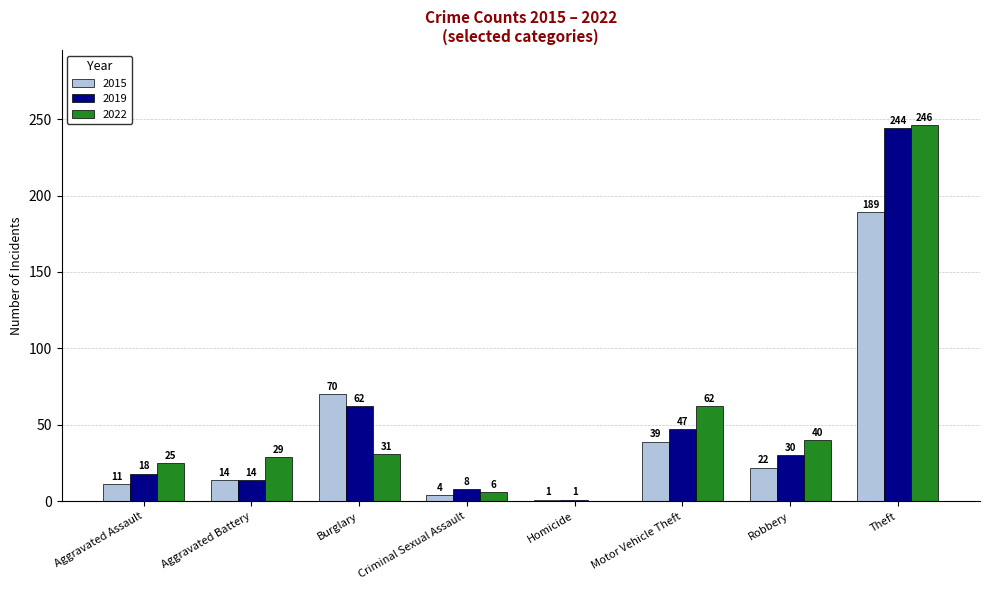

Count the number of data series in this chart.

3